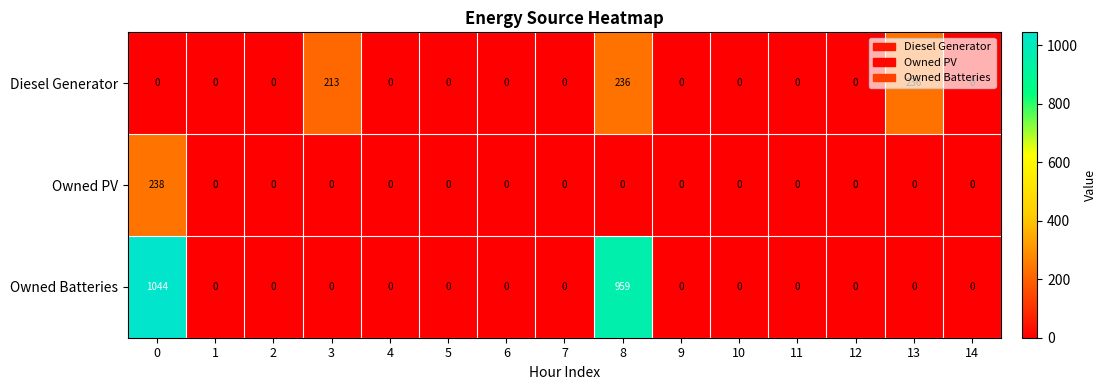

At how many categories does at least one series exceed 586?

2